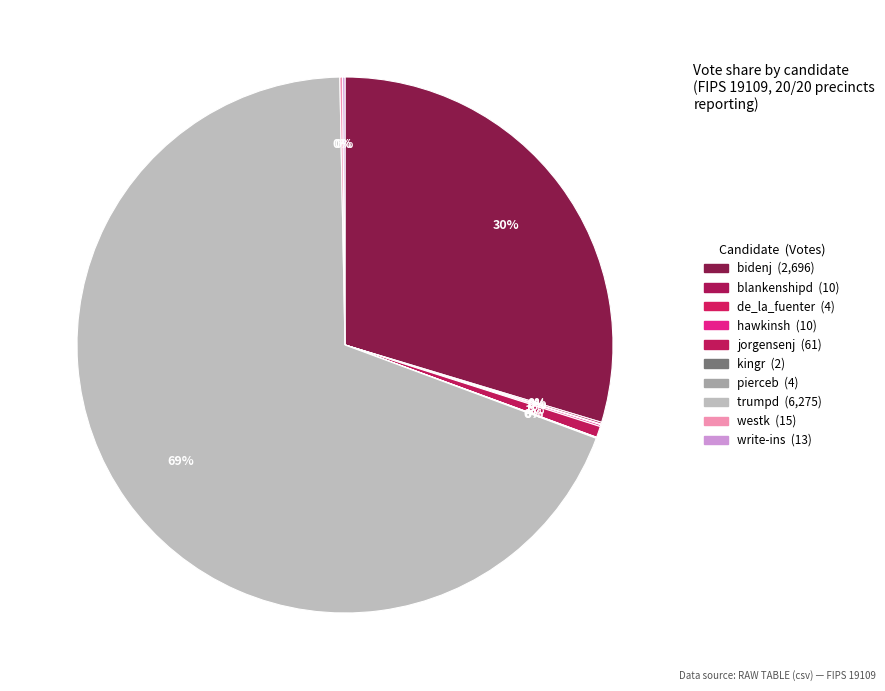

Which category accounts for the majority?

trumpd